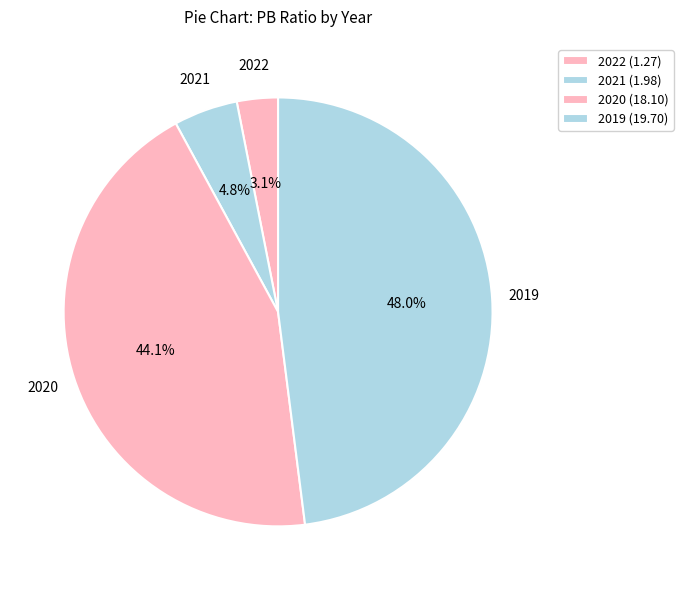

Which category has the biggest portion of the pie?

2019